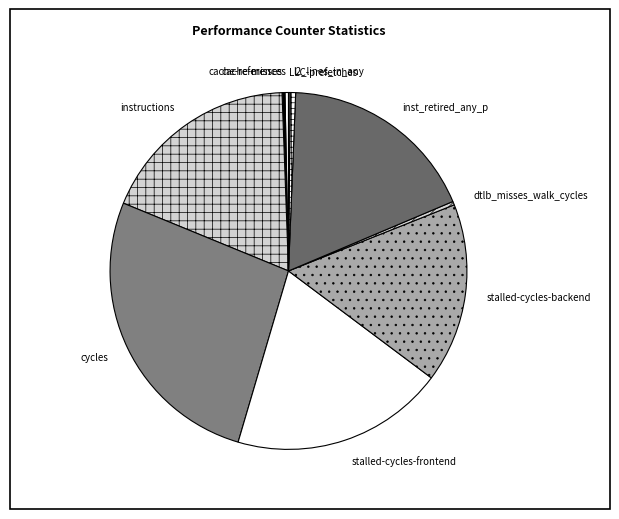

Does any single category account for the majority?

No